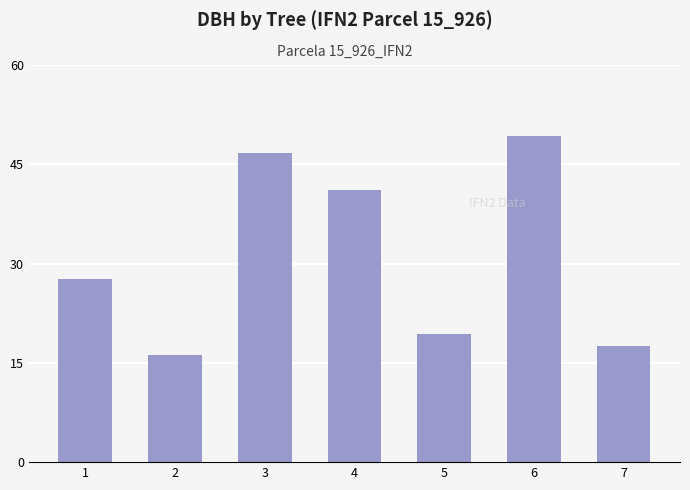

What is the value of the 6th bar from the left?

49.3